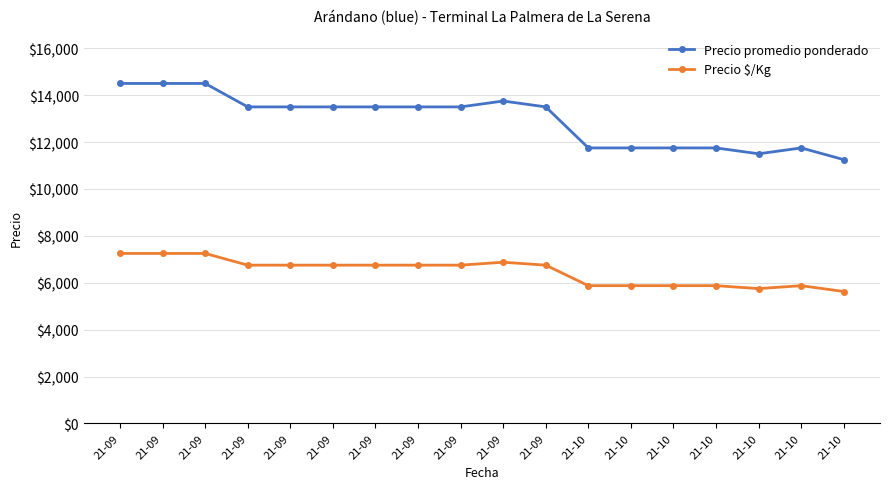

In Precio $/Kg, how many points are lower than both neighbors (excluding endpoints)?

1